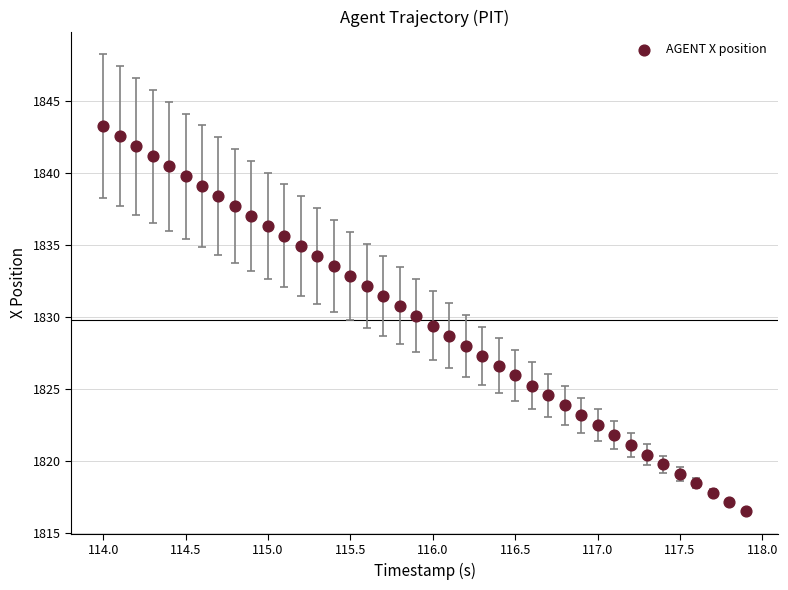

What is the range of Y values (max minus min)?

26.7